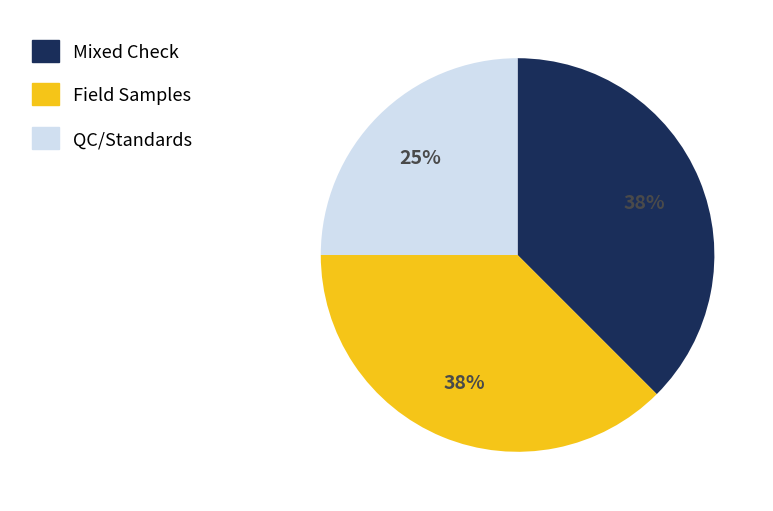

Is there any slice that represents more than half of the pie?

No